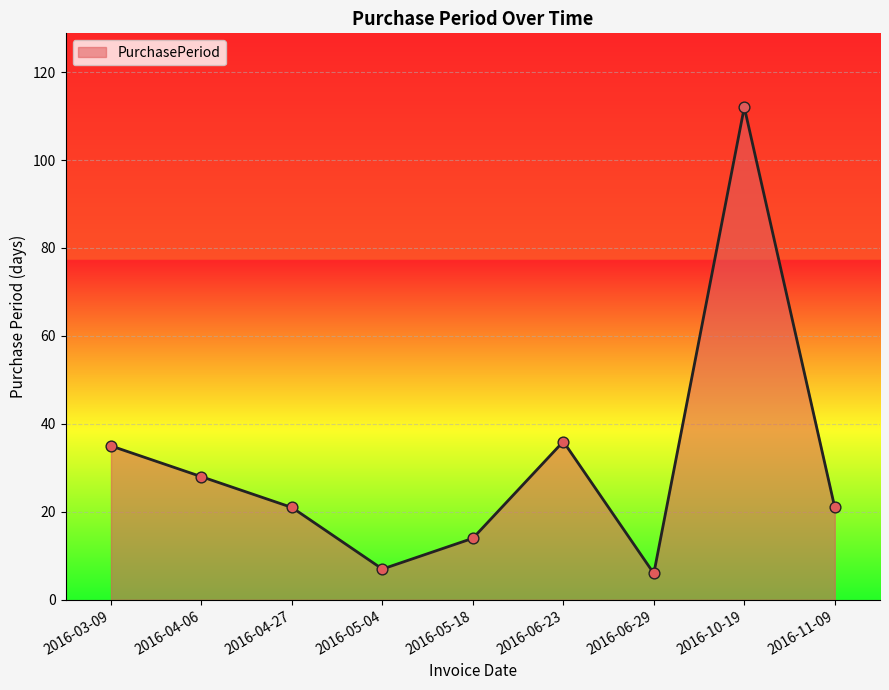

What is the change in value from 2016-05-04 to 2016-06-29?

-1